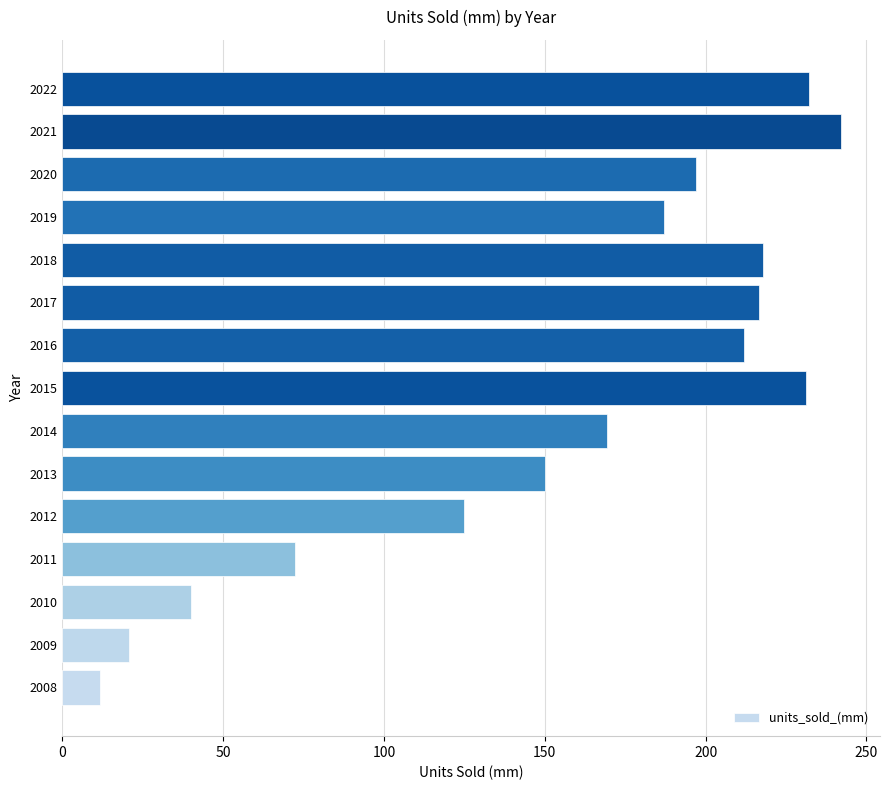

What is the approximate value at 2010?

39.9